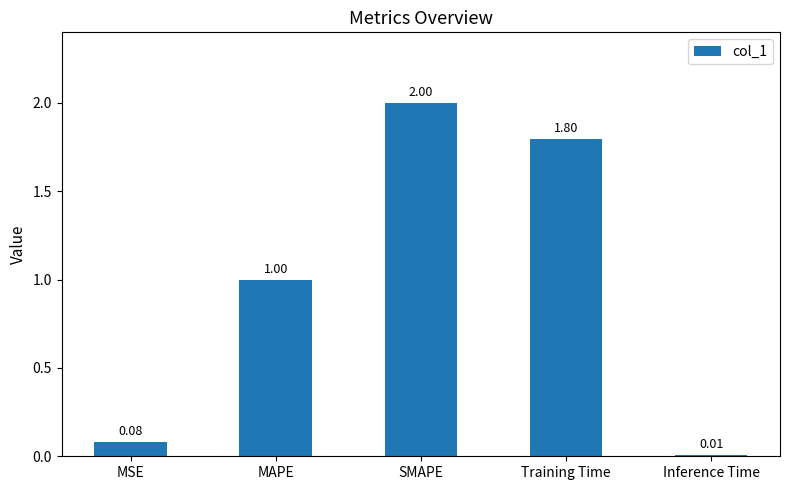

How many data points are less than 1?

2